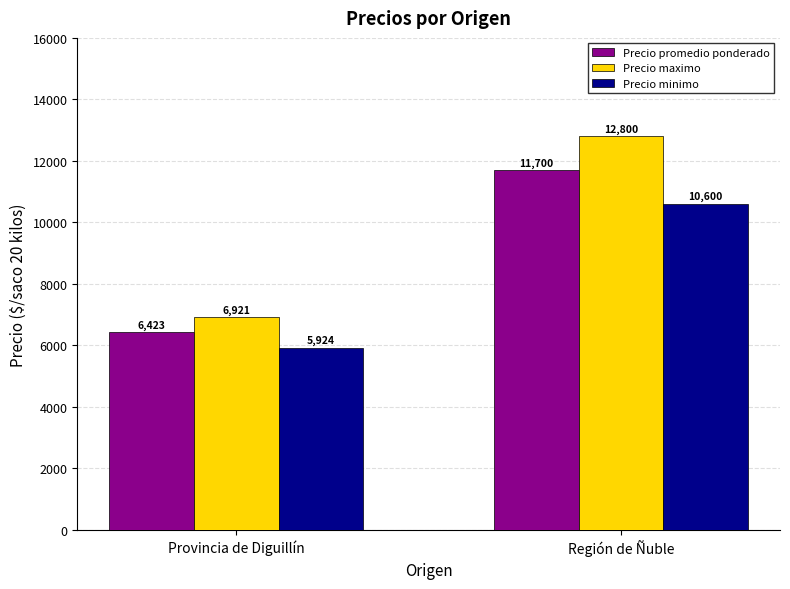

Which category has the highest value in the Precio maximo series?

Región de Ñuble